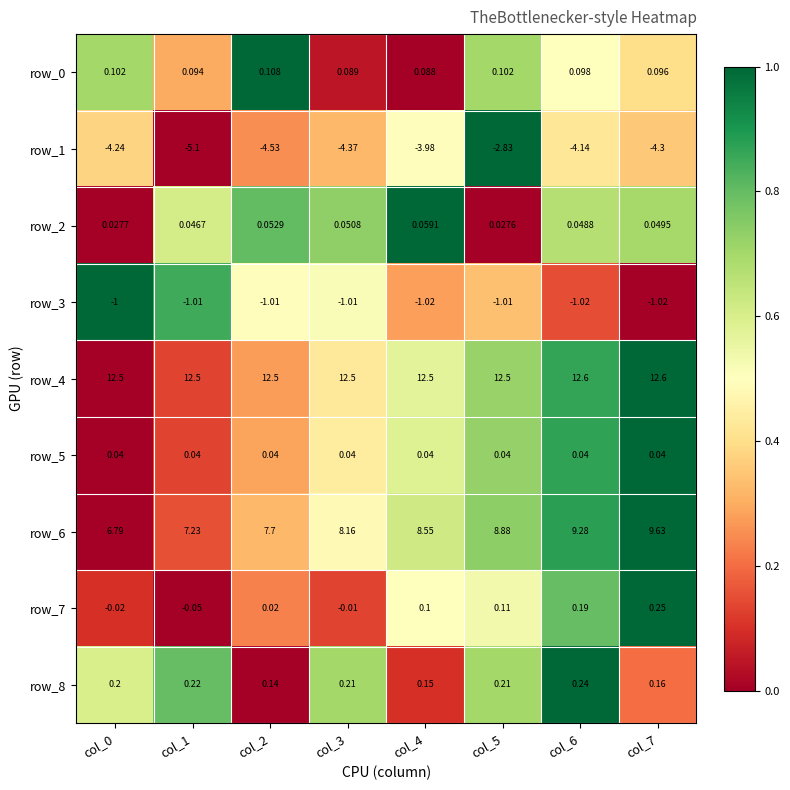

Is the value of row_0 at col_4 greater than the value of row_4 at col_2?

No